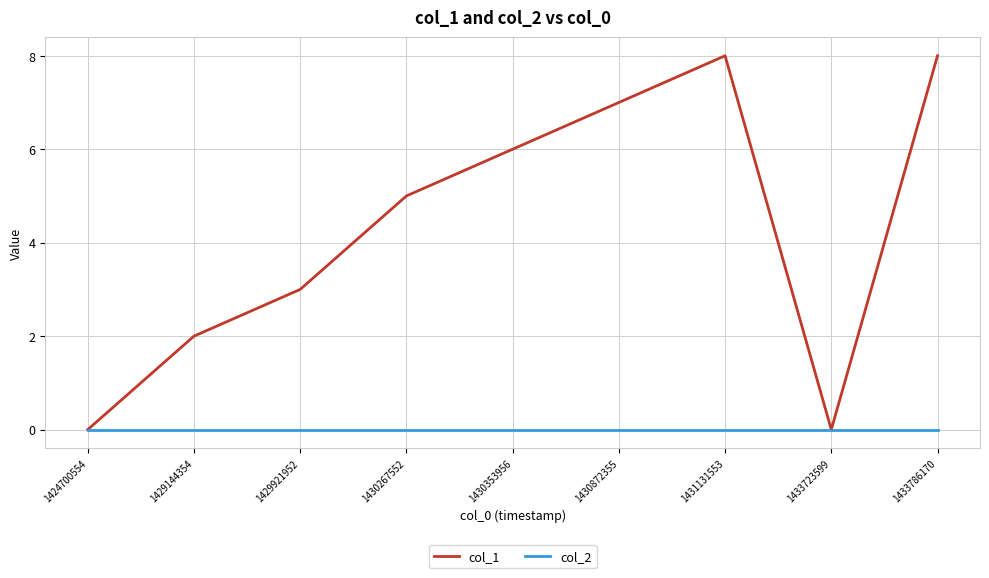

What is the approximate value of col_1 at 1430267552?

5